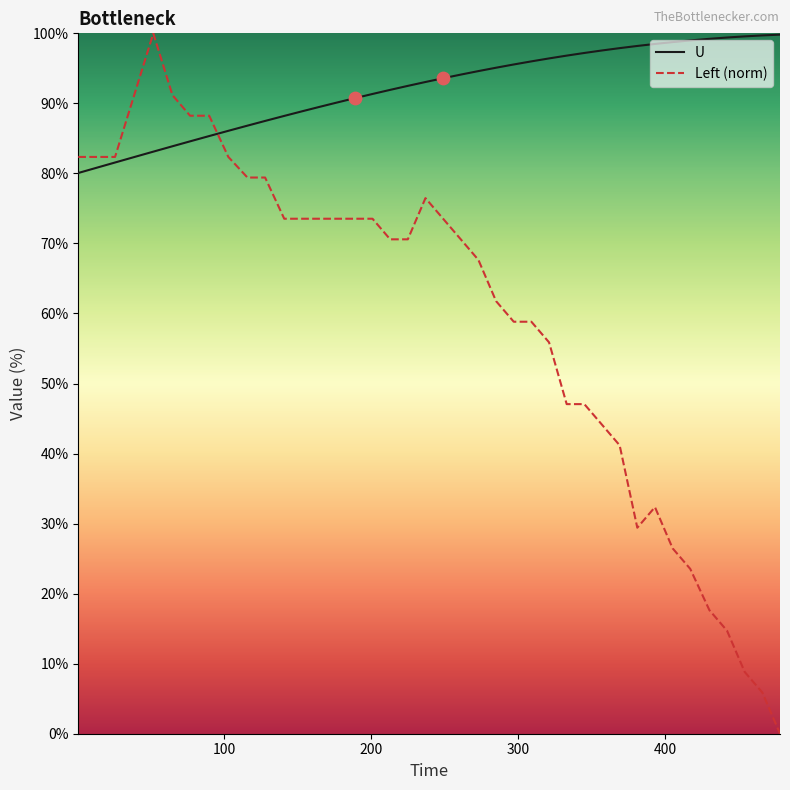

Which series has the largest total across all categories?

U